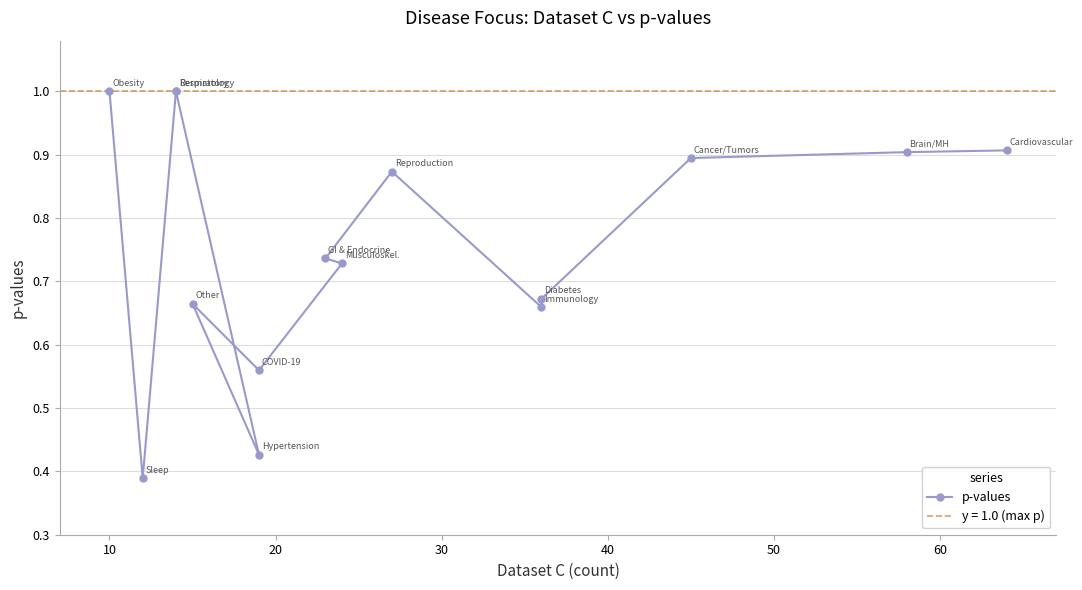

What is the smallest value displayed?

0.4